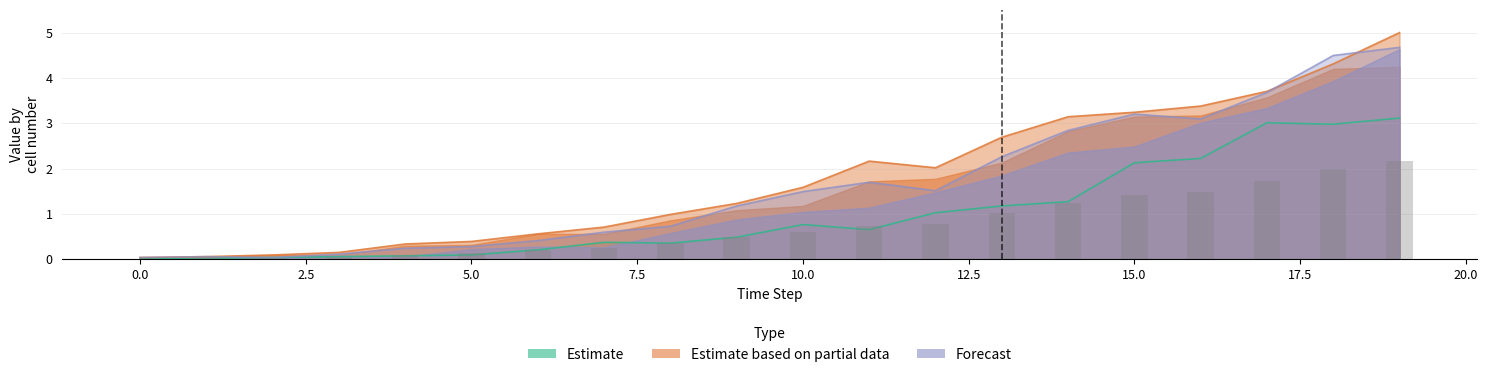

What is the sum of the 65659969.13733051 values at 3 and 11?

1.8